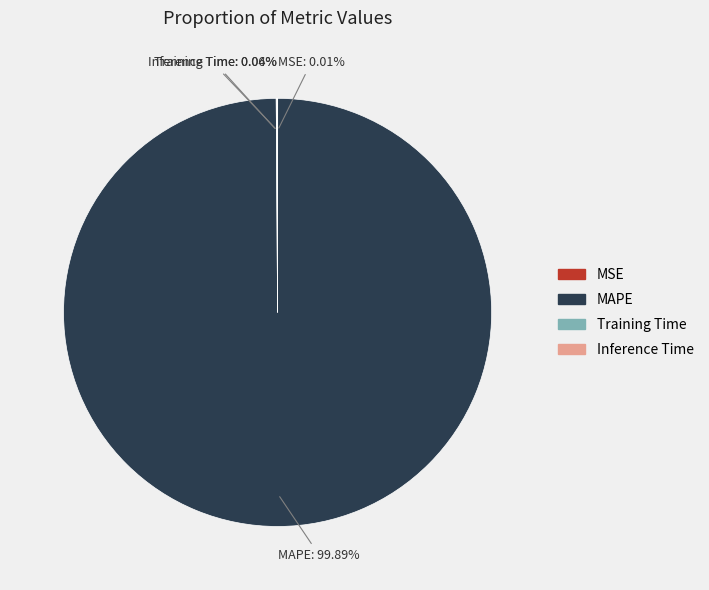

Which category has the biggest portion of the pie?

MAPE